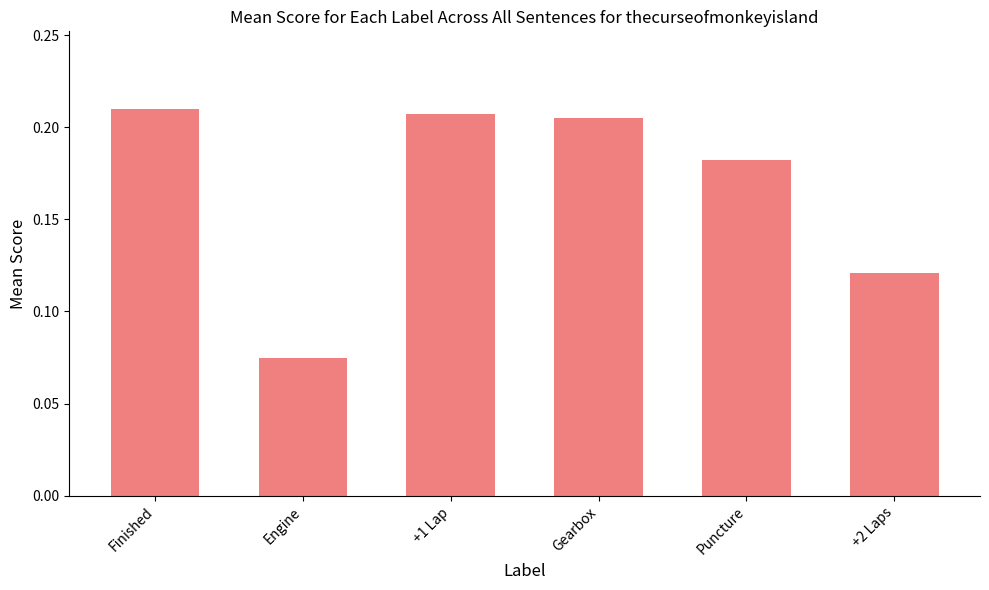

The chart shows a value of 0.0 at +2 Laps. True or false?

False